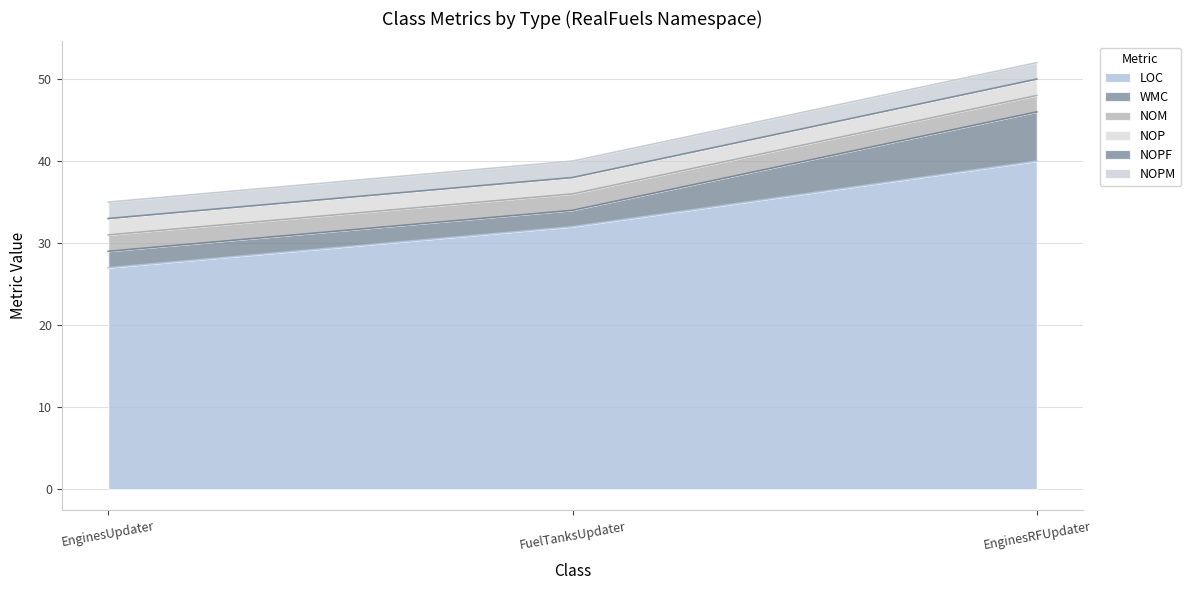

What are all the series names shown in the legend?

LOC, WMC, NOM, NOP, NOPF, NOPM